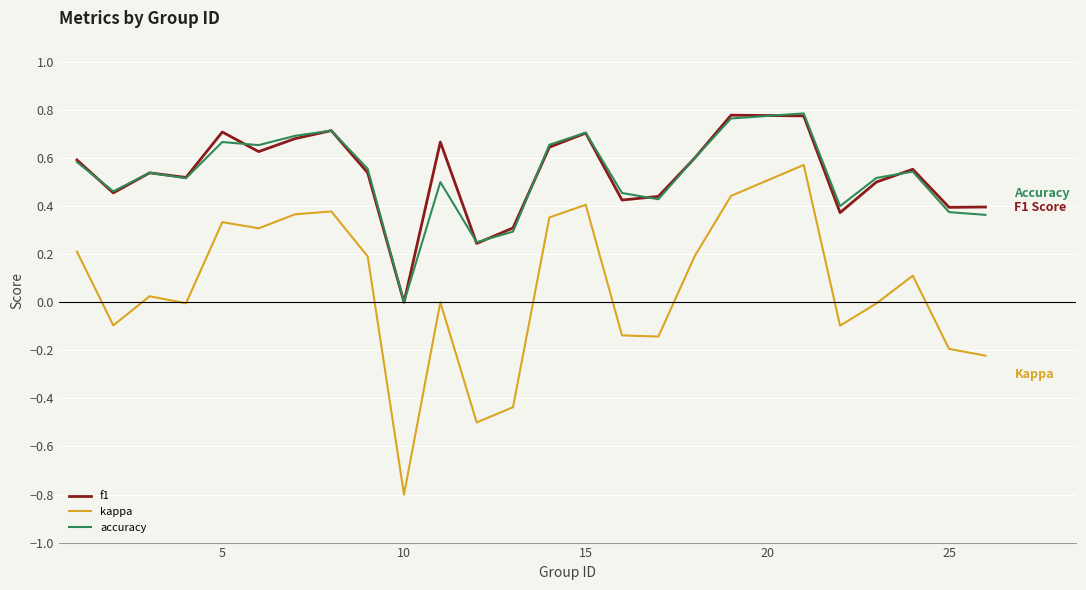

What is the minimum value shown in the chart?

-0.8